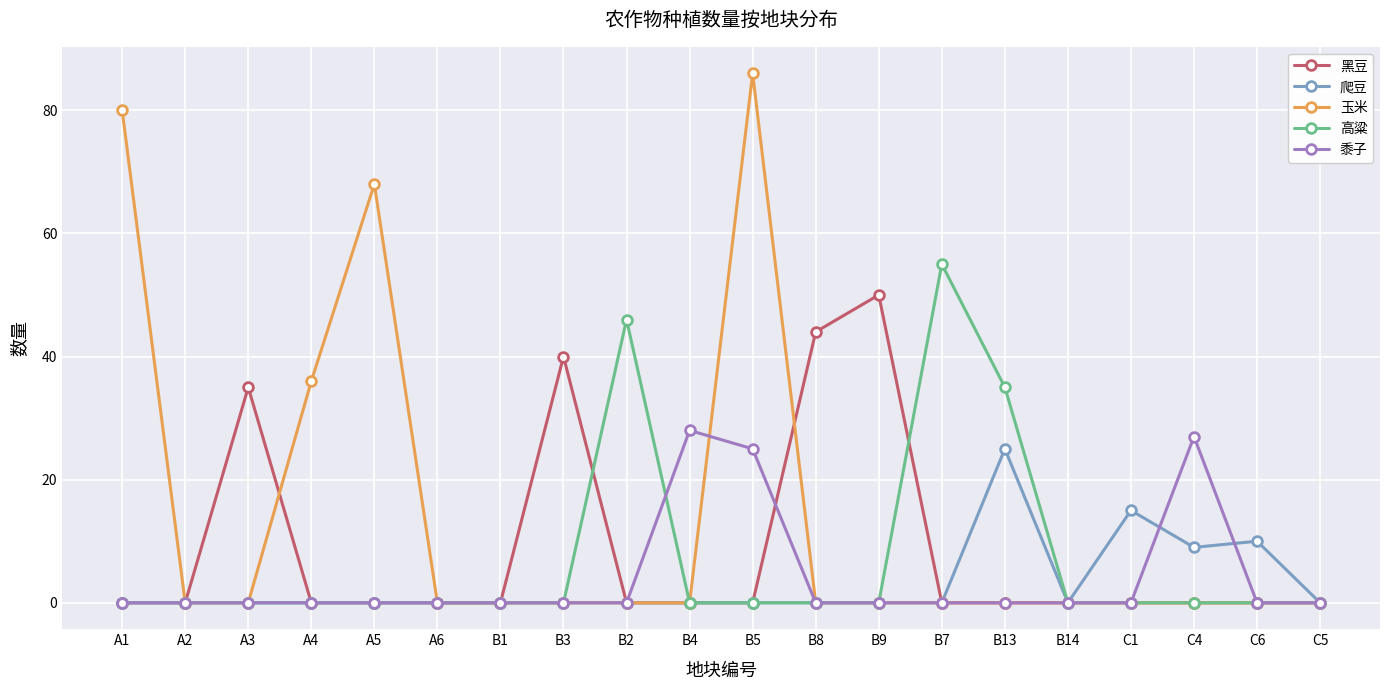

Reading left to right, transcribe all the data shown in this chart.

黑豆: 0	0	35	0	0	0	0	40	0	0	0	44	50	0	0	0	0	0	0	0
爬豆: 0	0	0	0	0	0	0	0	0	0	0	0	0	0	25	0	15	9	10	0
玉米: 80	0	0	36	68	0	0	0	0	0	86	0	0	0	0	0	0	0	0	0
高粱: 0	0	0	0	0	0	0	0	46	0	0	0	0	55	35	0	0	0	0	0
黍子: 0	0	0	0	0	0	0	0	0	28	25	0	0	0	0	0	0	27	0	0